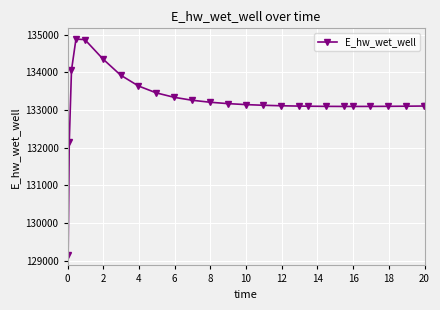

What is the maximum value shown in the chart?

134879.7